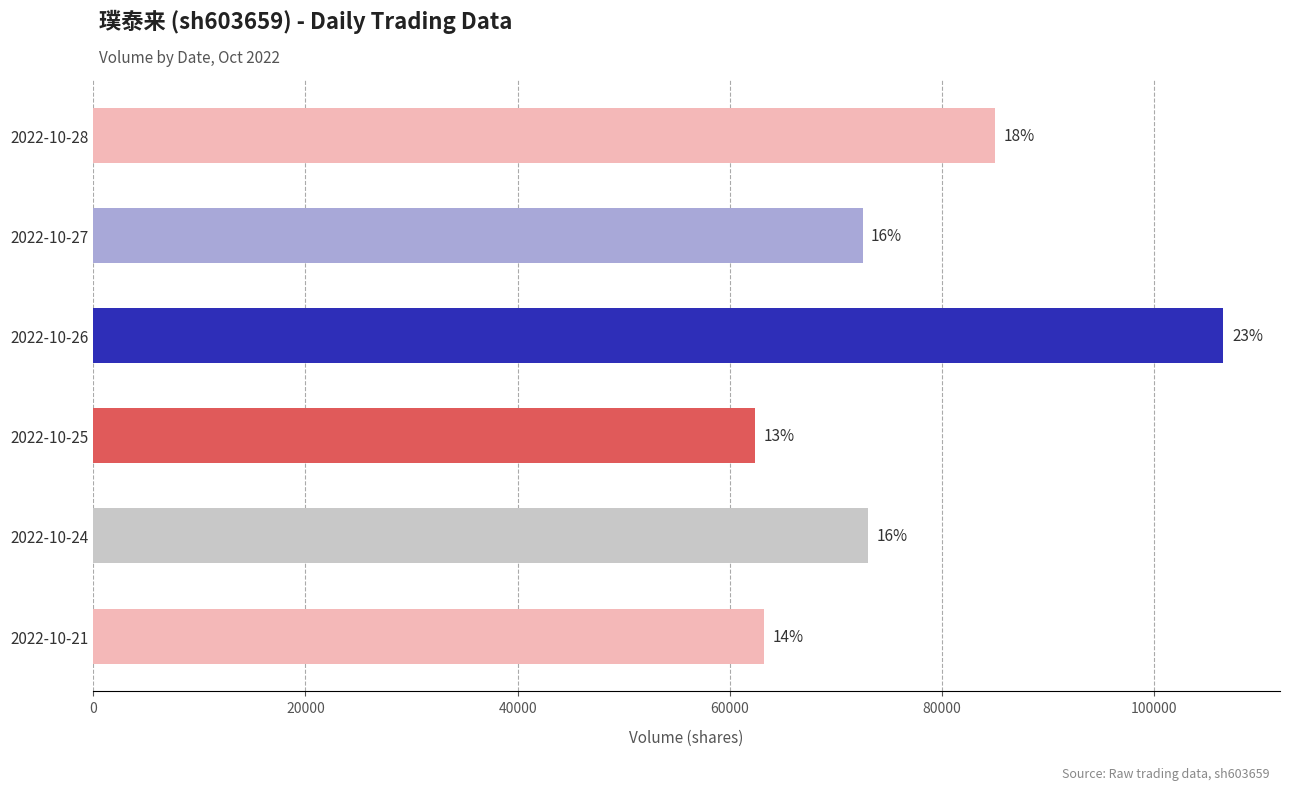

How many bars are there in total?

6